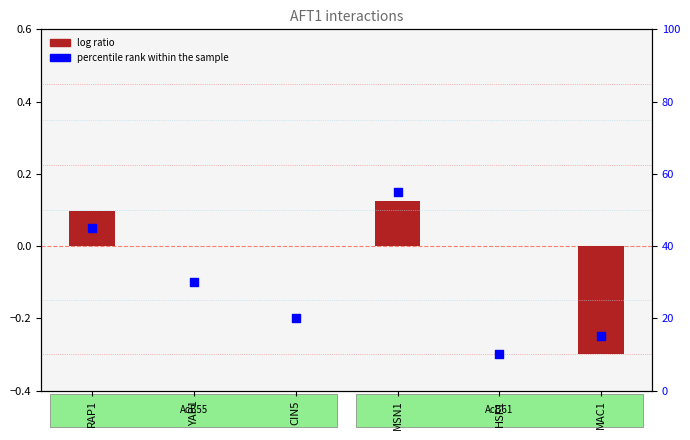

Which series reaches the minimum Y coordinate?

log ratio